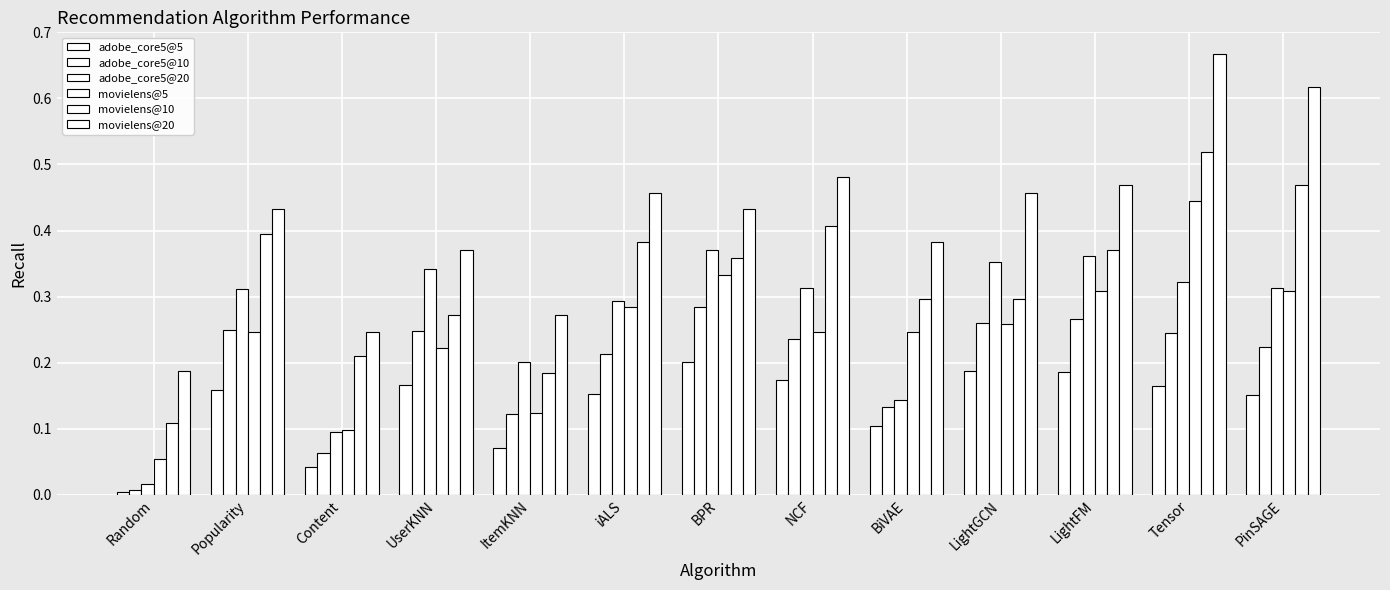

Are the bars horizontal?

No